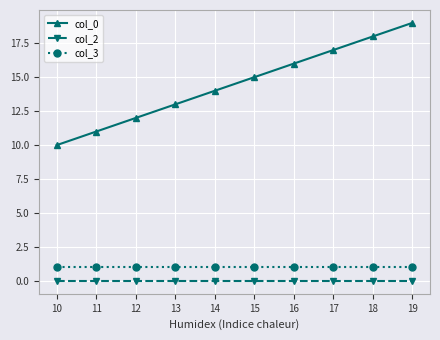

Reading left to right, transcribe all the data shown in this chart.

col_0: 10=10	11=11	12=12	13=13	14=14	15=15	16=16	17=17	18=18	19=19
col_2: 10=0	11=0	12=0	13=0	14=0	15=0	16=0	17=0	18=0	19=0
col_3: 10=1	11=1	12=1	13=1	14=1	15=1	16=1	17=1	18=1	19=1